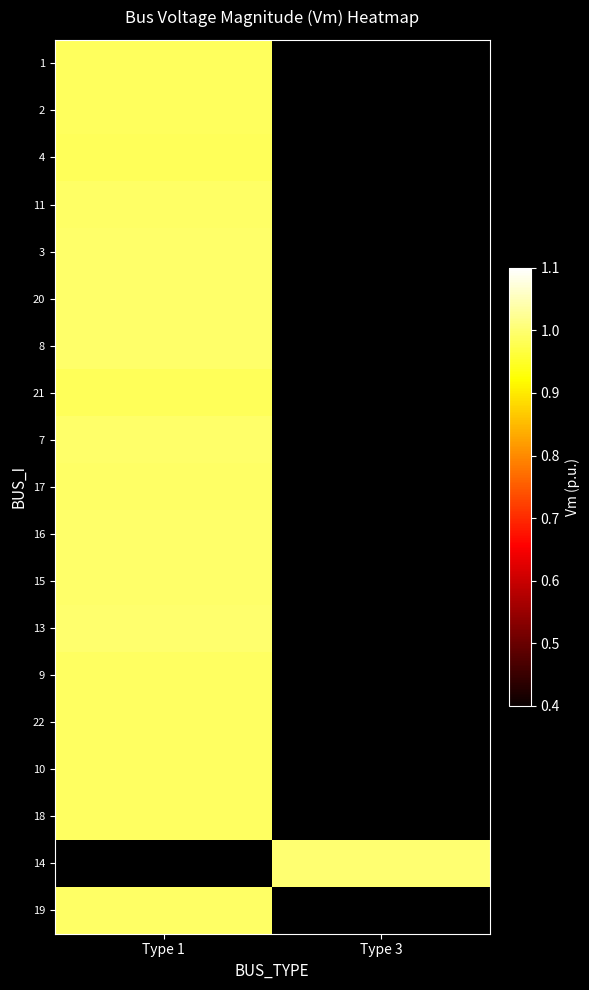

List the series in order of their peak value, lowest first.

21, 4, 1, 2, 18, 22, 10, 9, 11, 19, 17, 20, 16, 3, 7, 15, 8, 13, 14